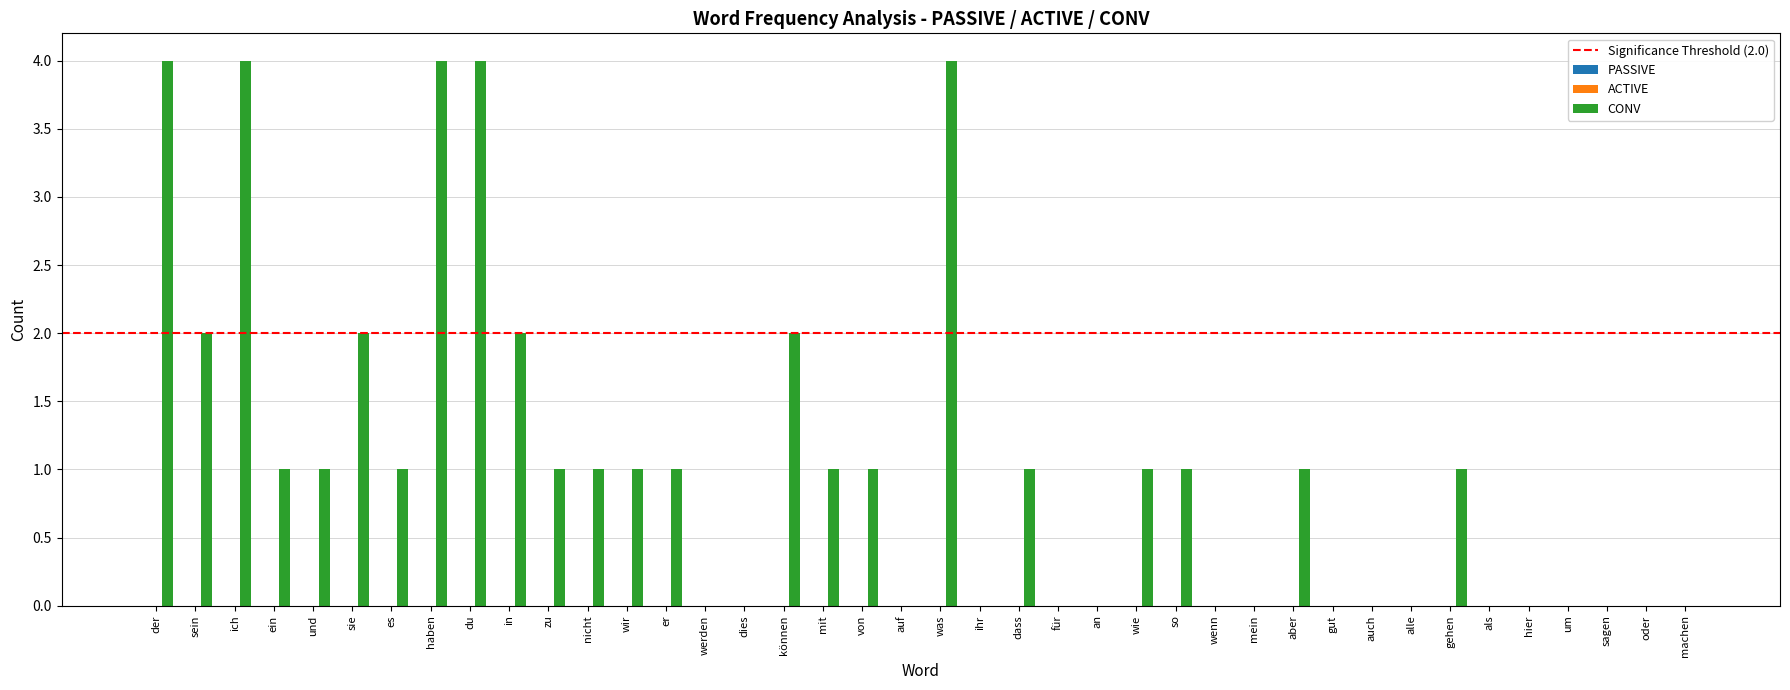

What is the greatest value displayed?

4